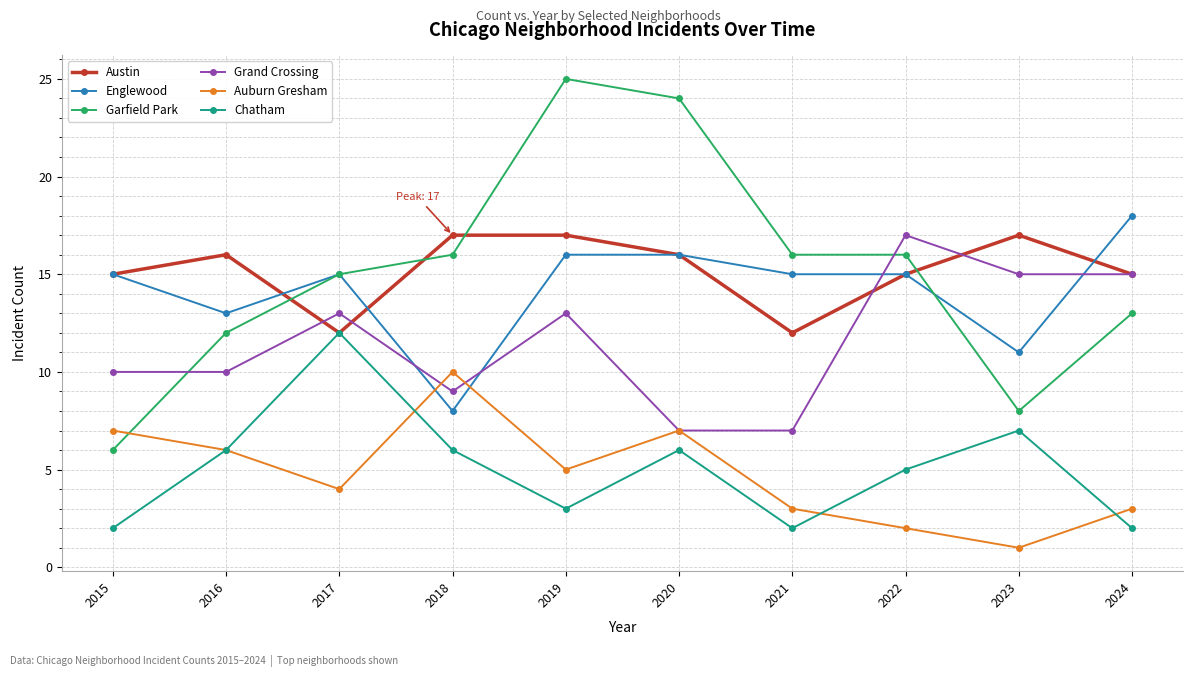

Which series has the widest spread of values?

Garfield Park